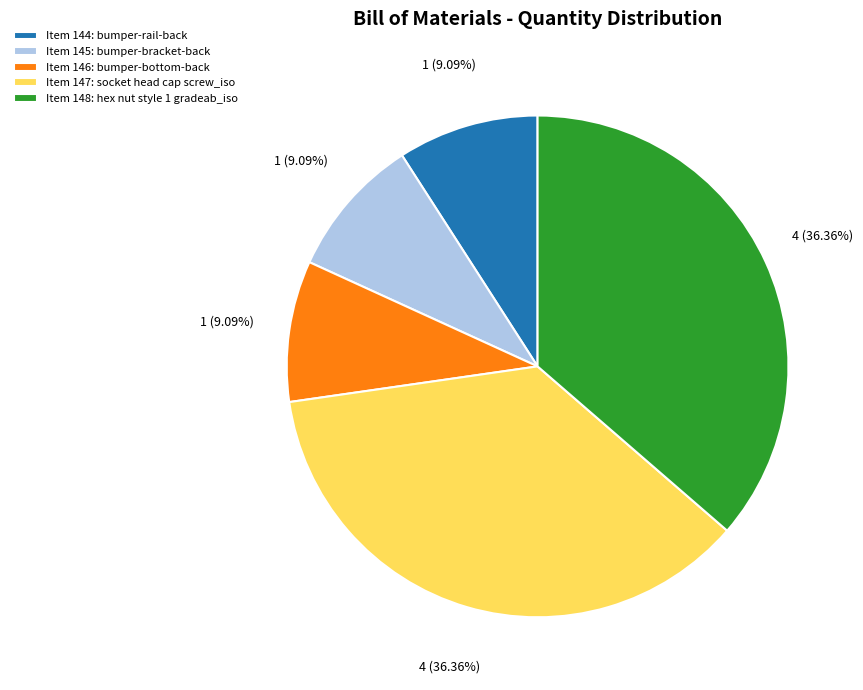

Does any single category account for the majority?

No